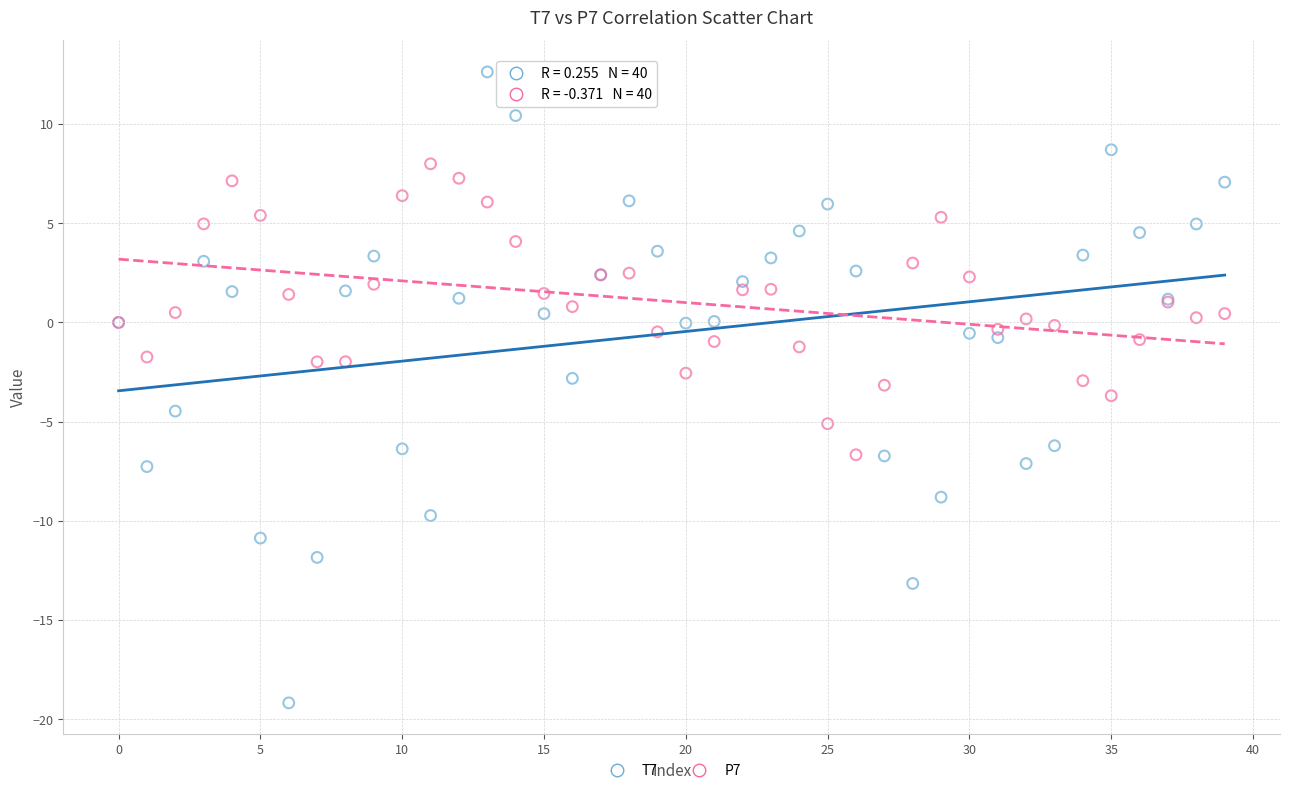

Which series reaches the minimum Y coordinate?

T7